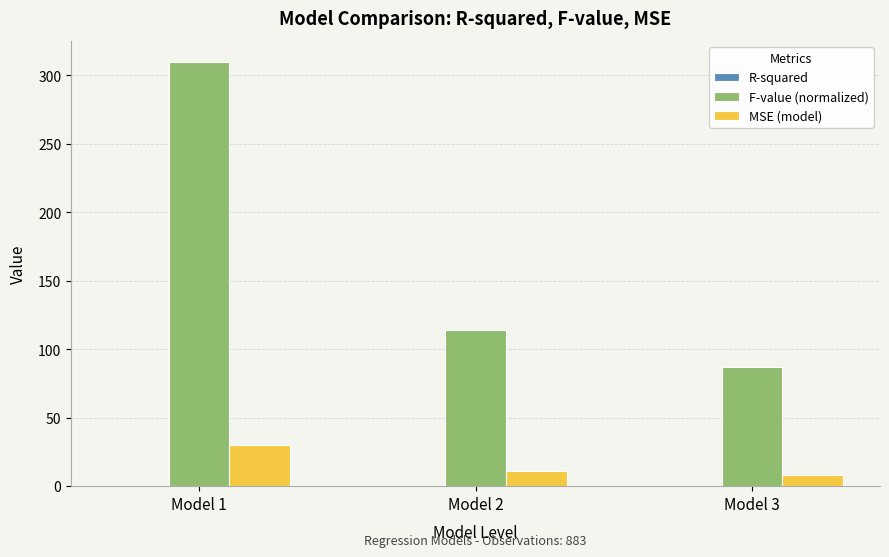

Which label corresponds to the largest value in the chart?

Model 1